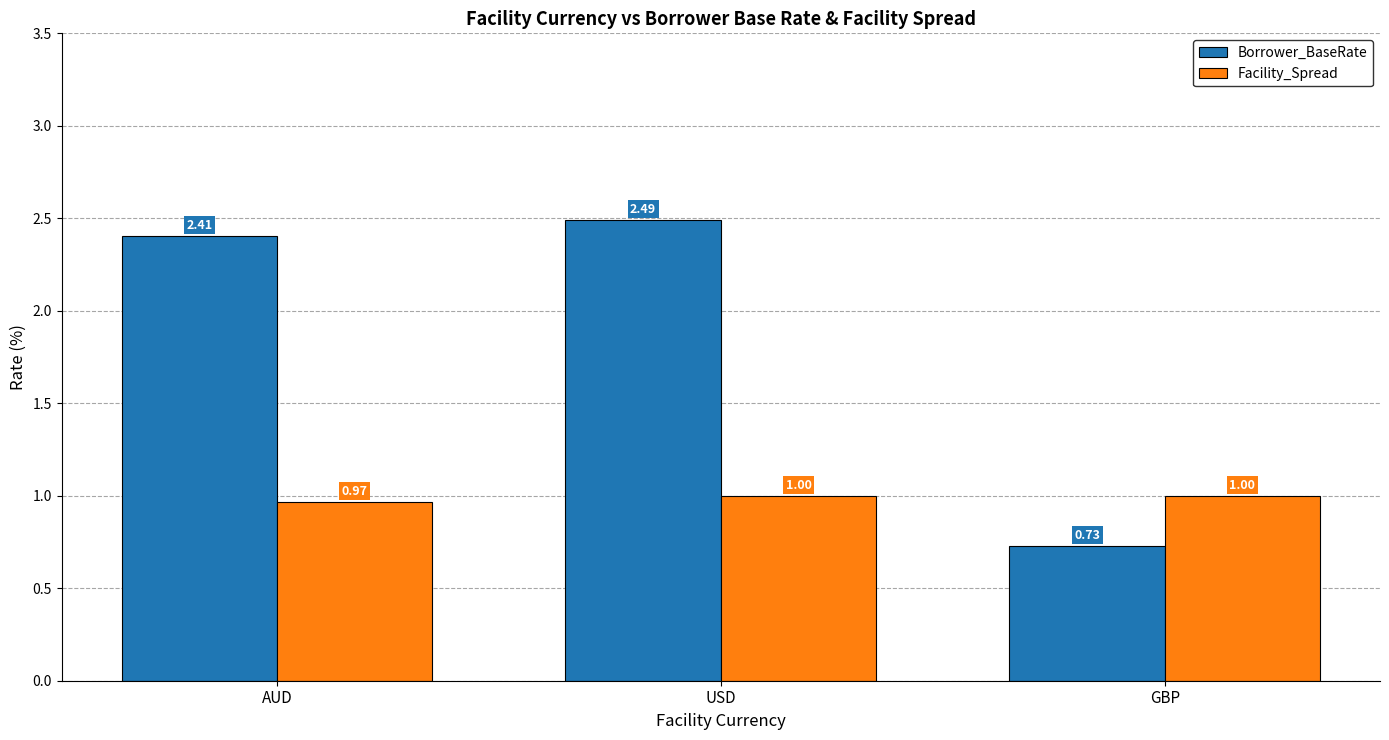

How many bars are there in each group?

2